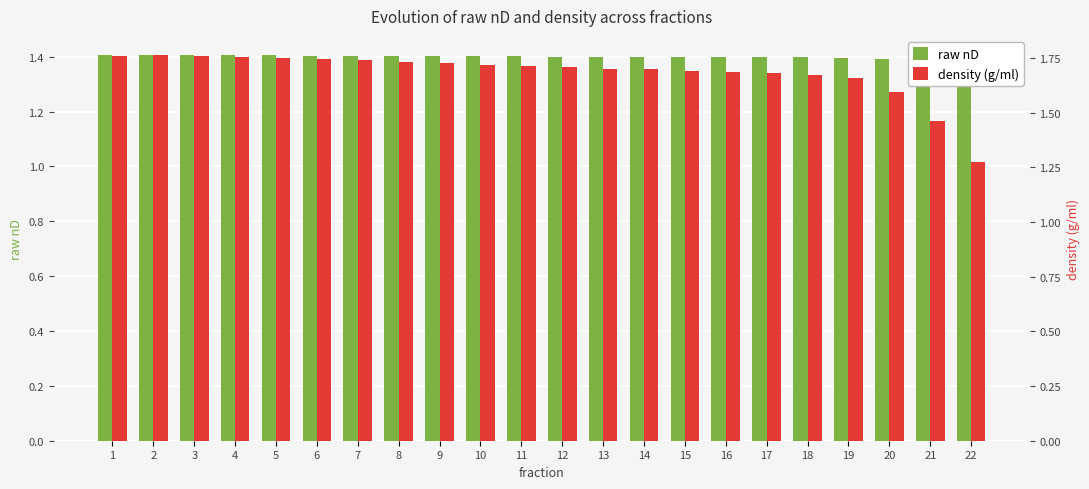

Rank the series at 12 from lowest to highest value.

raw nD, density (g/ml)